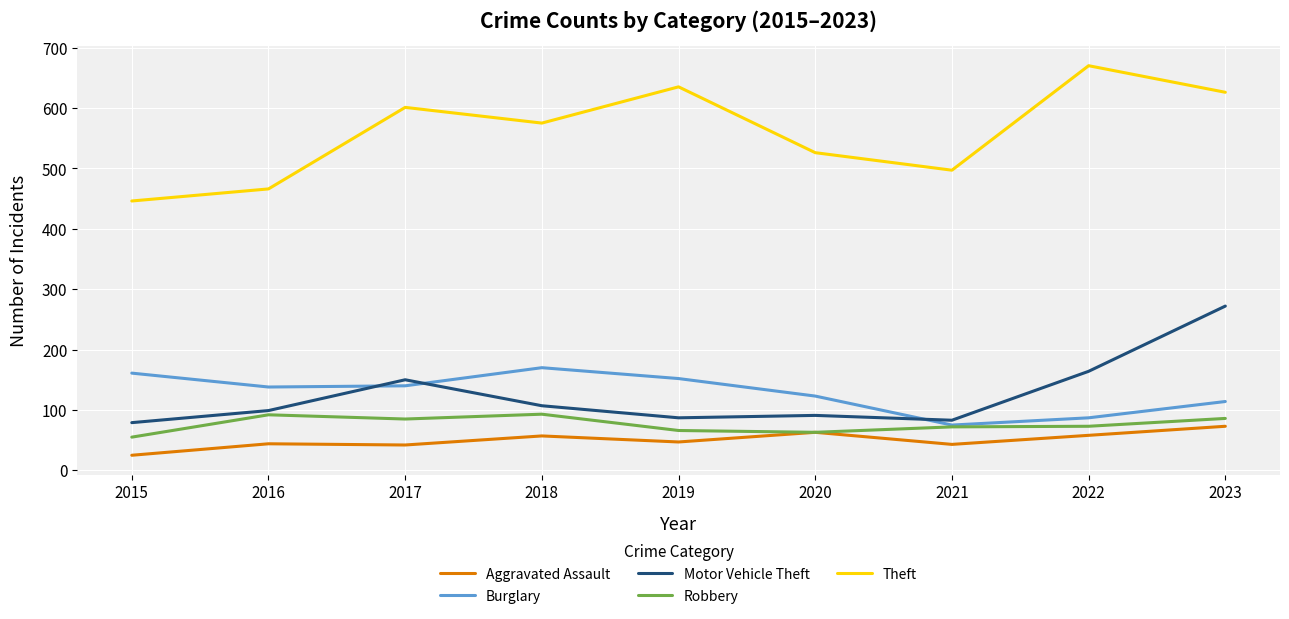

What is the difference between the Theft values at 2016 and 2018?

109